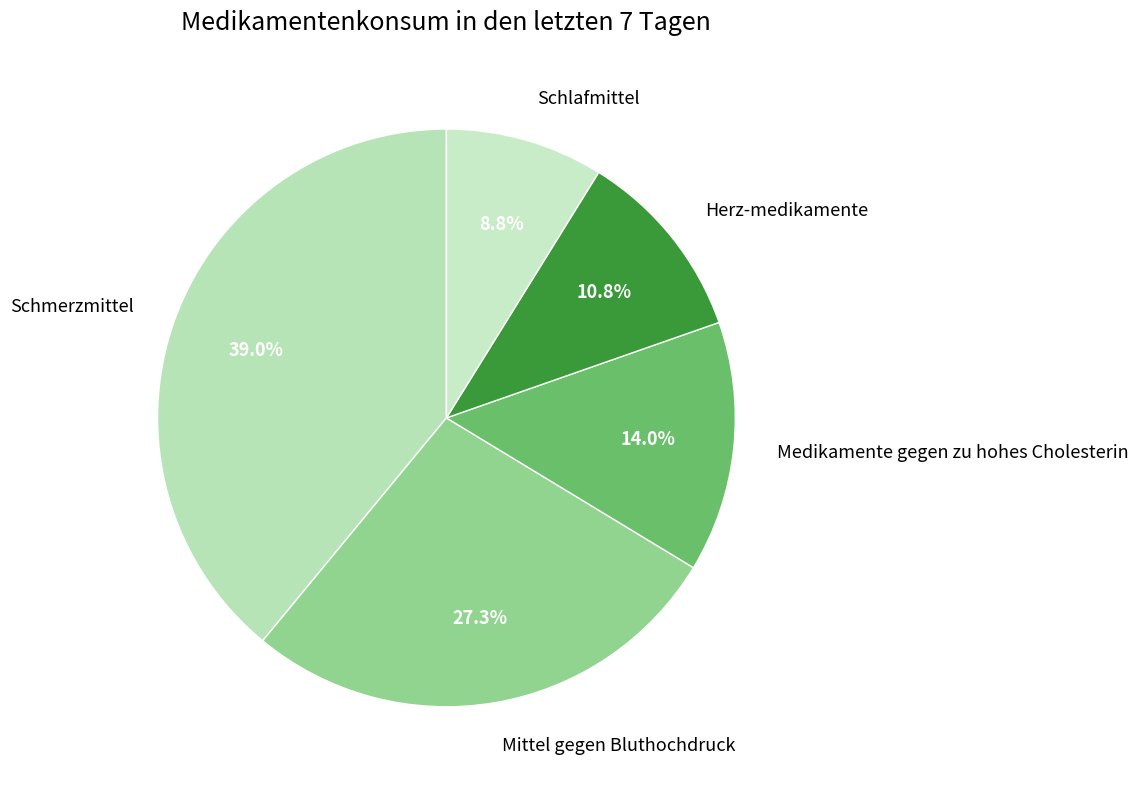

Count the number of slices in the pie.

5